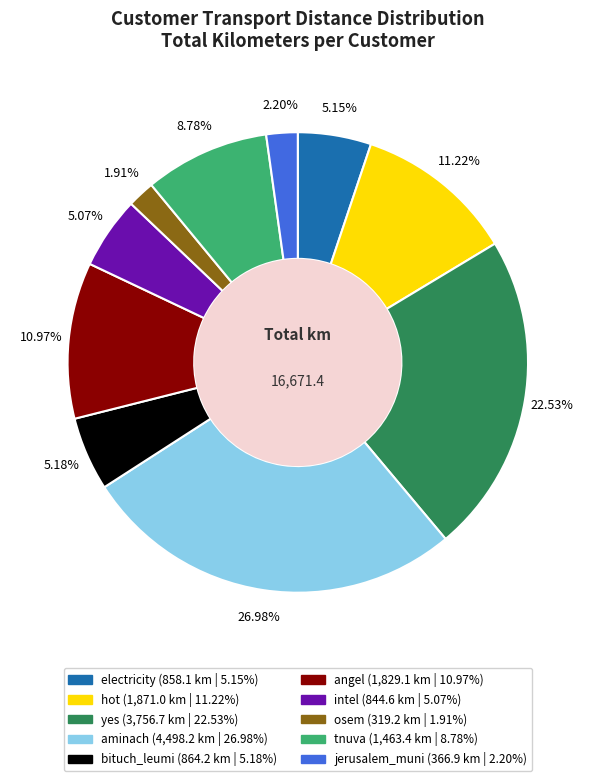

Is there a majority slice in this chart?

No